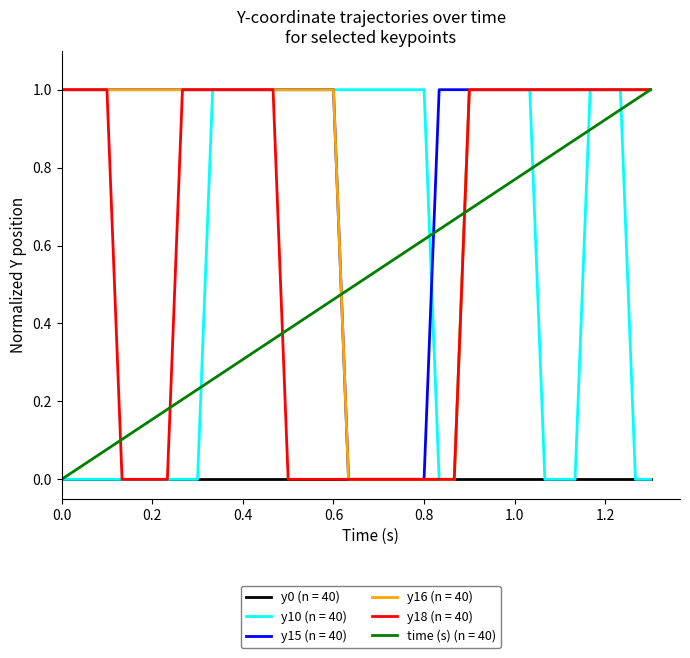

Which series has the largest total across all categories?

y15 (n = 40)